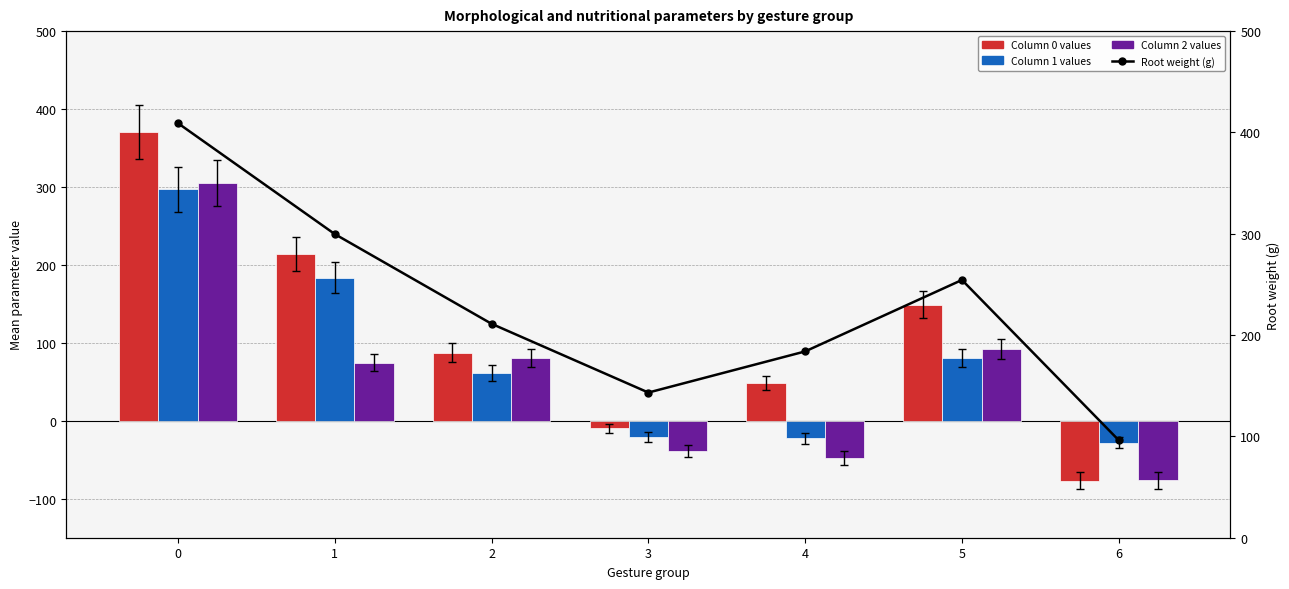

Reading left to right, transcribe all the data shown in this chart.

Column 0 values: 370.2	213.8	87.3	-9.6	48.4	149.1	-76.8
Column 1 values: 296.9	183.6	61.5	-21.1	-22.4	80.4	-28.0
Column 2 values: 305.6	74.6	80.9	-38.9	-47.3	92.3	-76.5
Root weight (g): 409.1	299.7	211.1	143.3	183.9	254.4	96.2